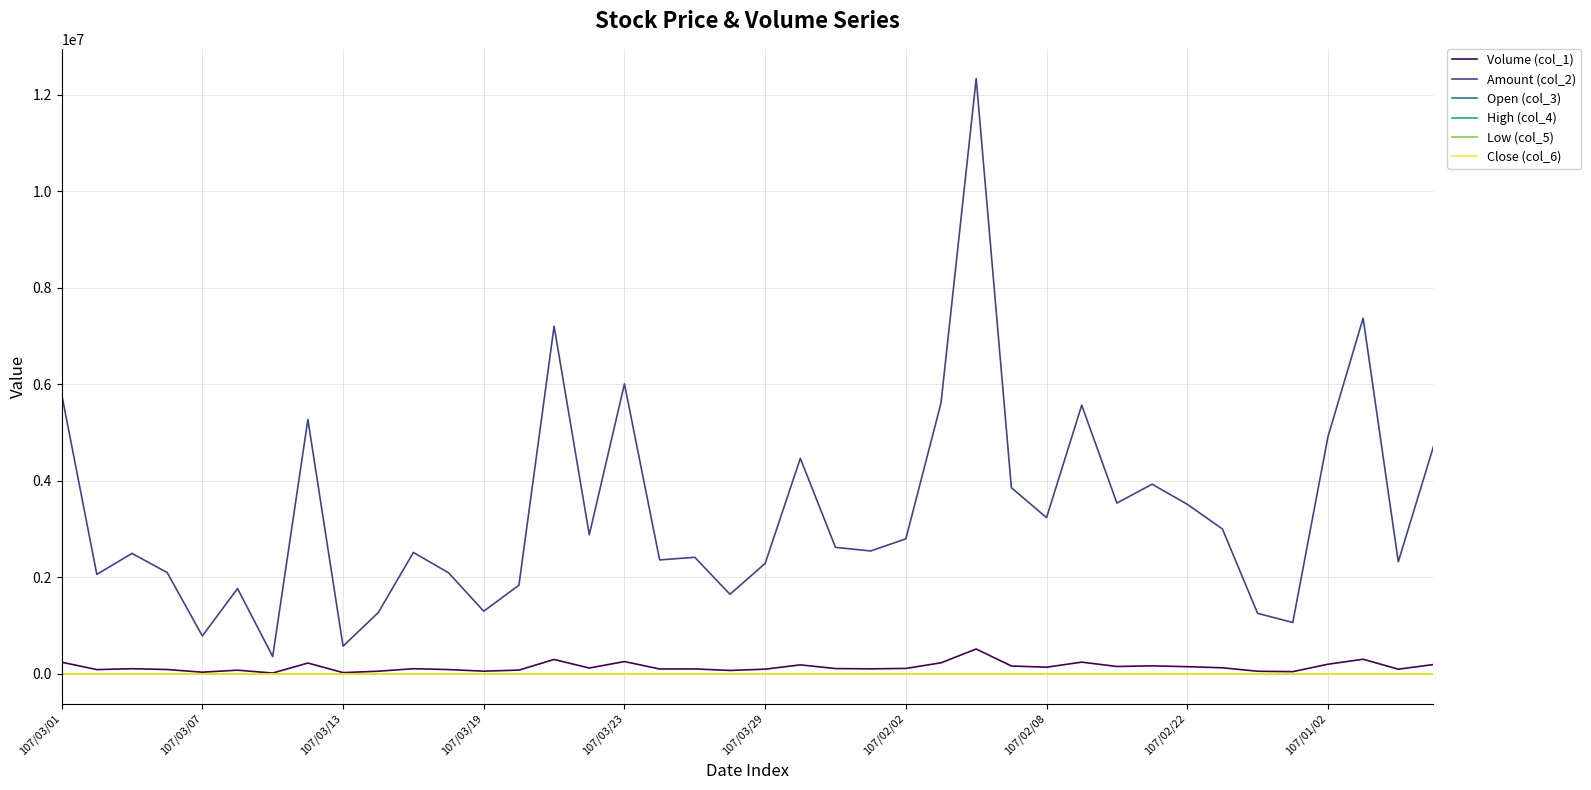

How many lines are shown in the chart?

6